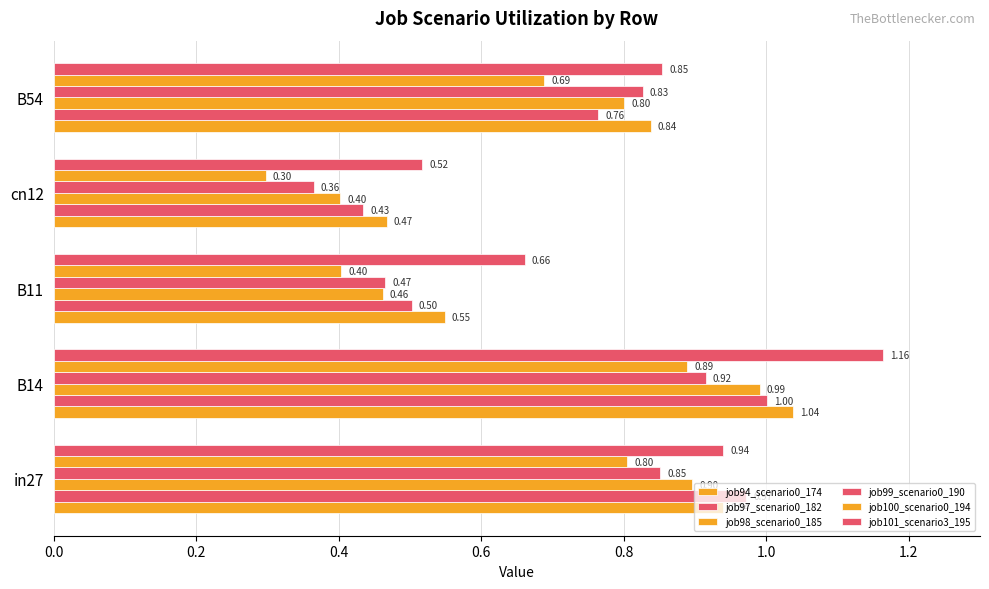

Count the number of categories in the chart.

5